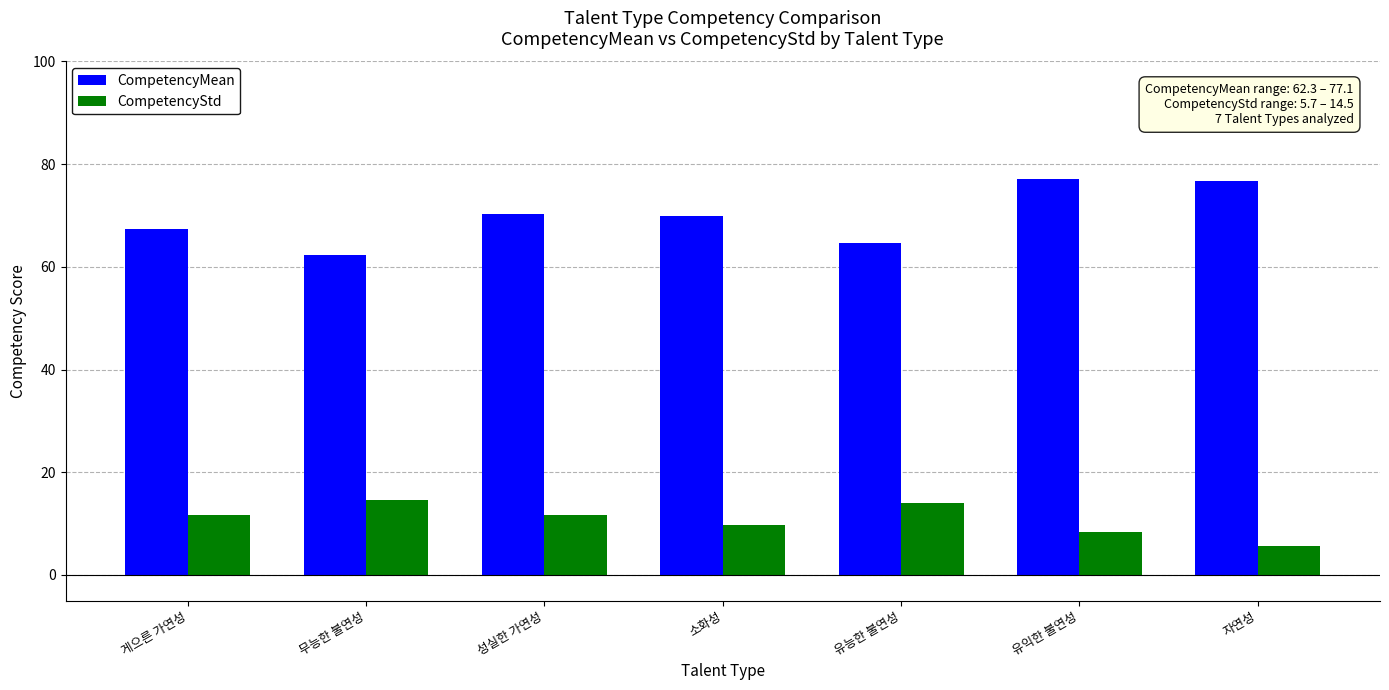

List the series in order of their peak value, lowest first.

CompetencyStd, CompetencyMean